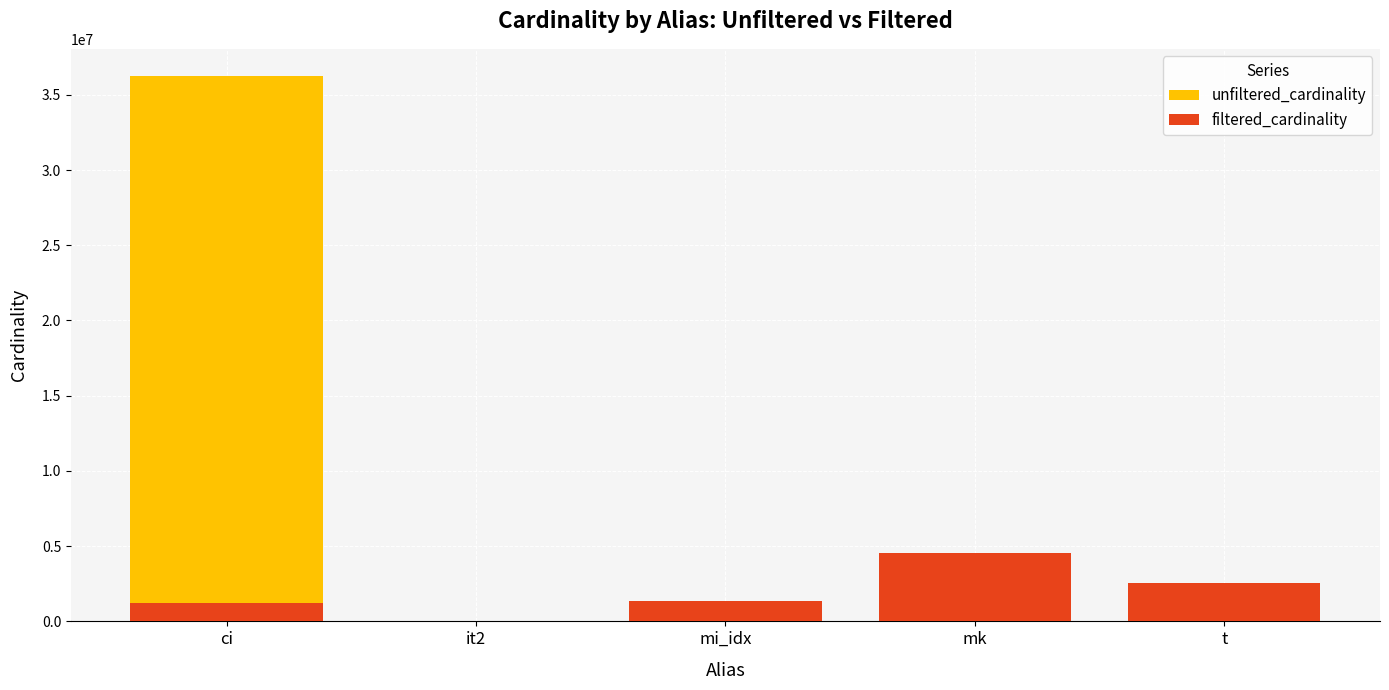

What is the difference between the second highest and second lowest values in the unfiltered_cardinality series?

3143895